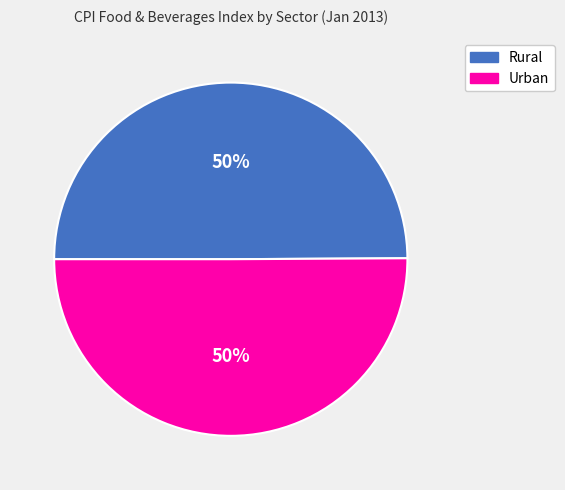

Is it true that Rural is 50% of the pie?

True